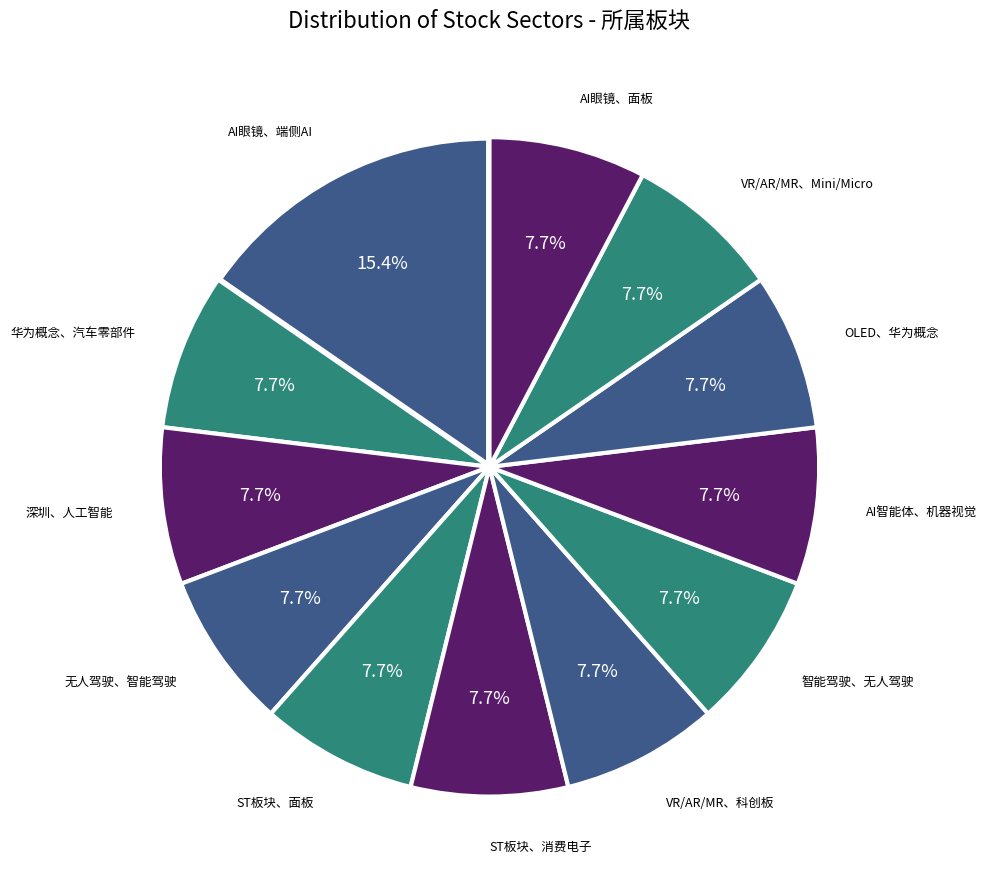

Rank the categories by value from highest to lowest.

AI眼镜、端侧AI, 华为概念、汽车零部件, 深圳、人工智能, 无人驾驶、智能驾驶, ST板块、面板, ST板块、消费电子, VR/AR/MR、科创板, 智能驾驶、无人驾驶, AI智能体、机器视觉, OLED、华为概念, VR/AR/MR、Mini/Micro, AI眼镜、面板